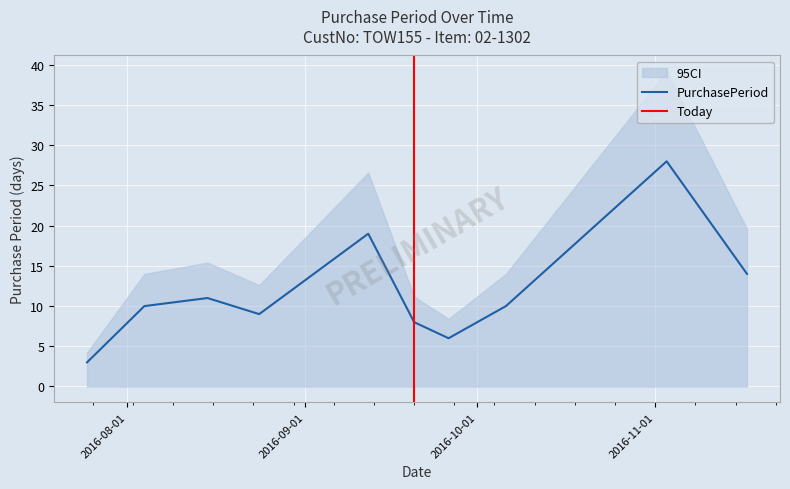

What is the value of the 7th point from the left?

6